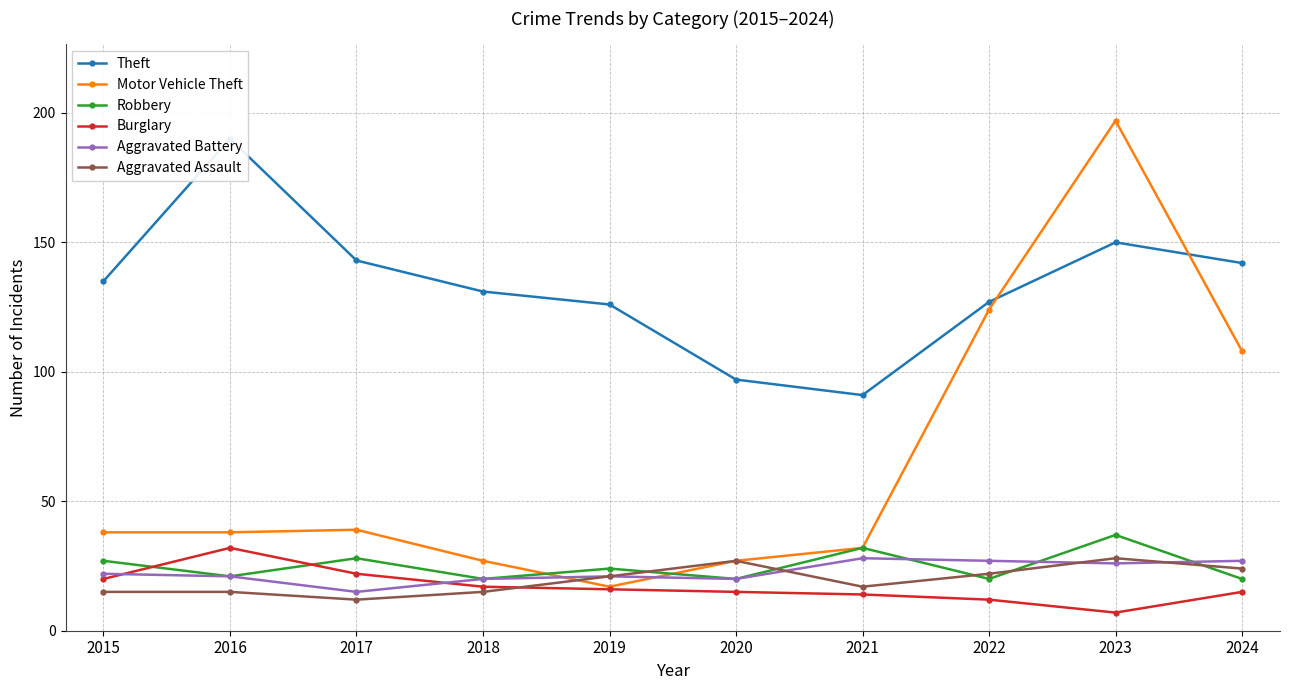

What is the spread (max minus min) of values at 2021?

77